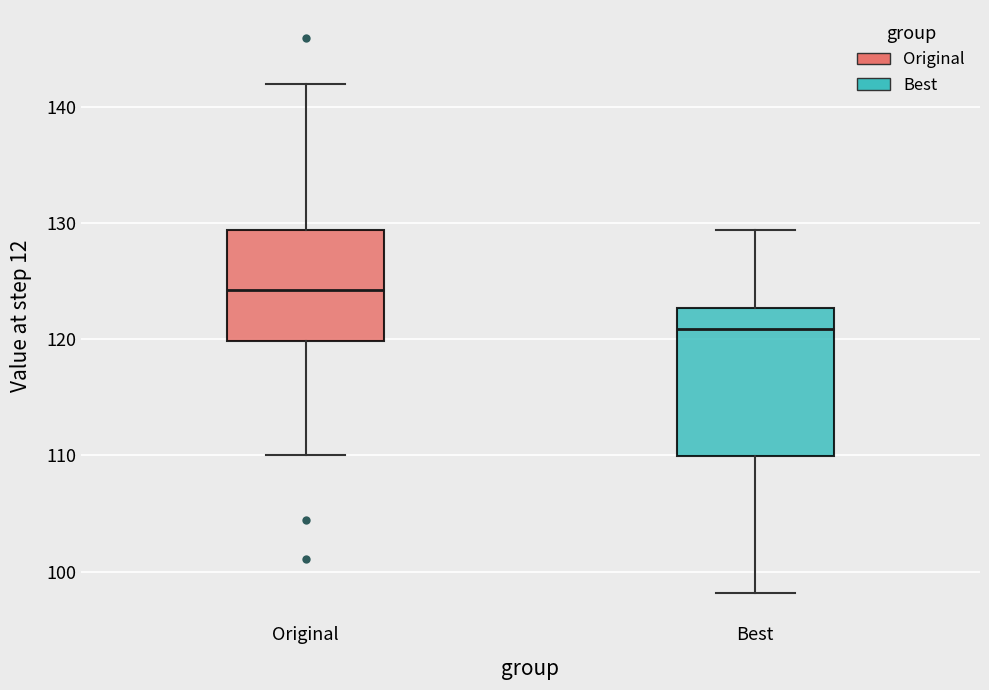

Reading left to right, transcribe this box plot: for each box, give where its median line is, the range the box spans, and where its two whiskers end, as read against the y-axis. The values are not printed on the chart, so give them approximately, as read against the axis.

Original: median 124, box 120 to 129, whiskers 110 to 142
Best: median 121, box 110 to 123, whiskers 98 to 129